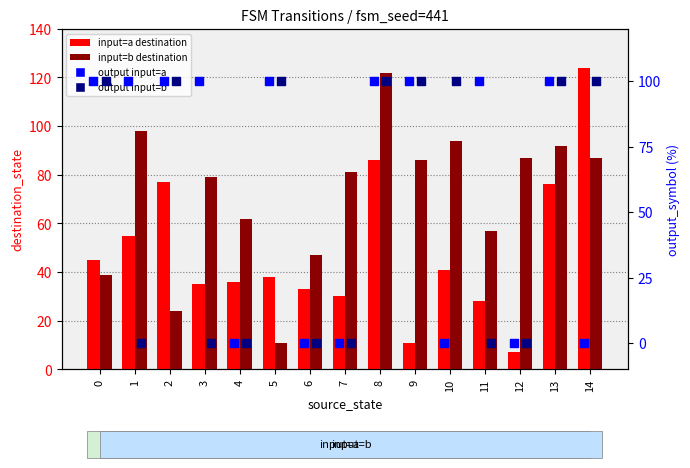

Which series reaches the minimum Y coordinate?

output input=a